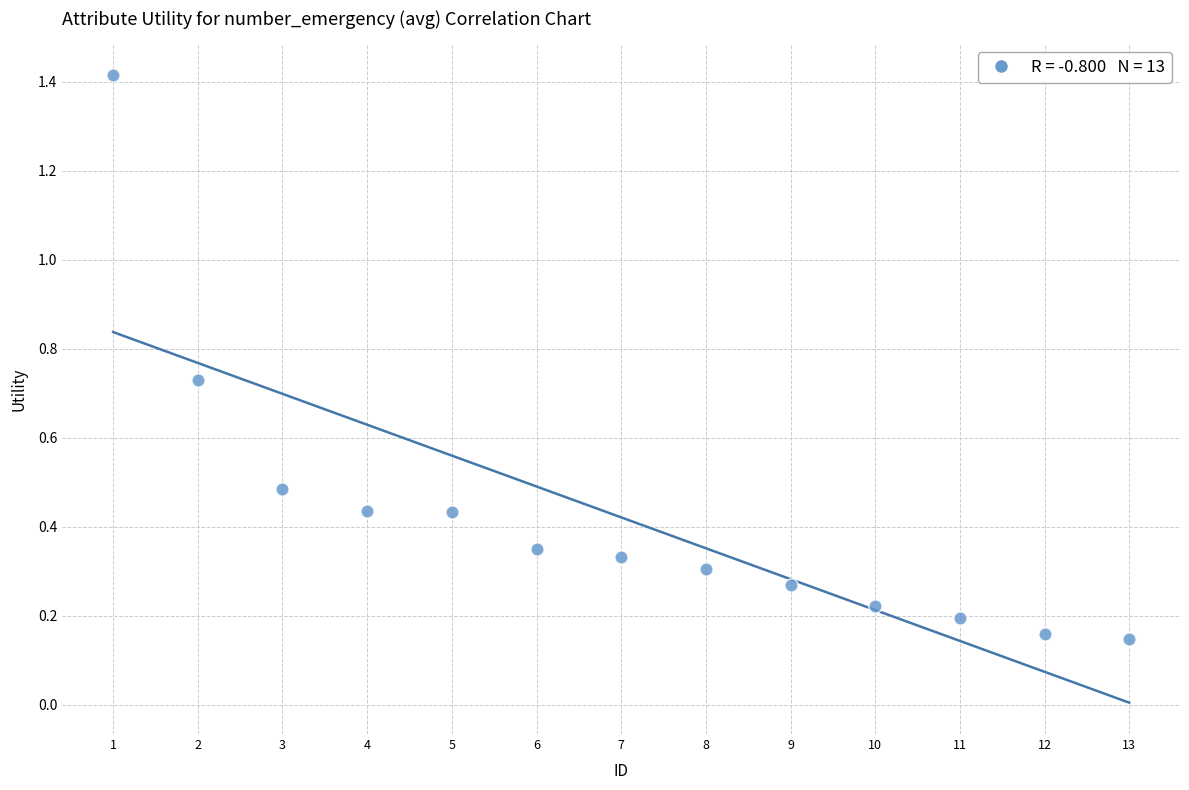

What is the range of X values (max minus min)?

12.0